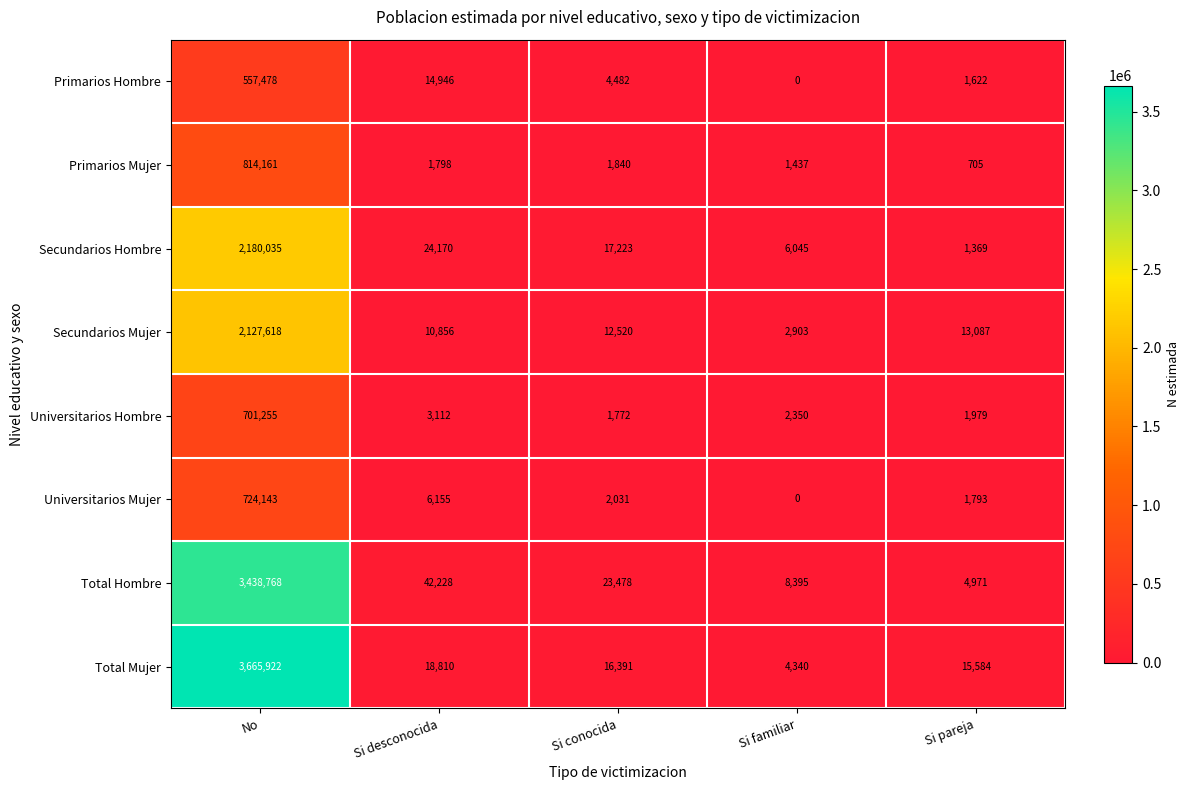

Between No and Si desconocida, which series saw the biggest shift?

Total Mujer